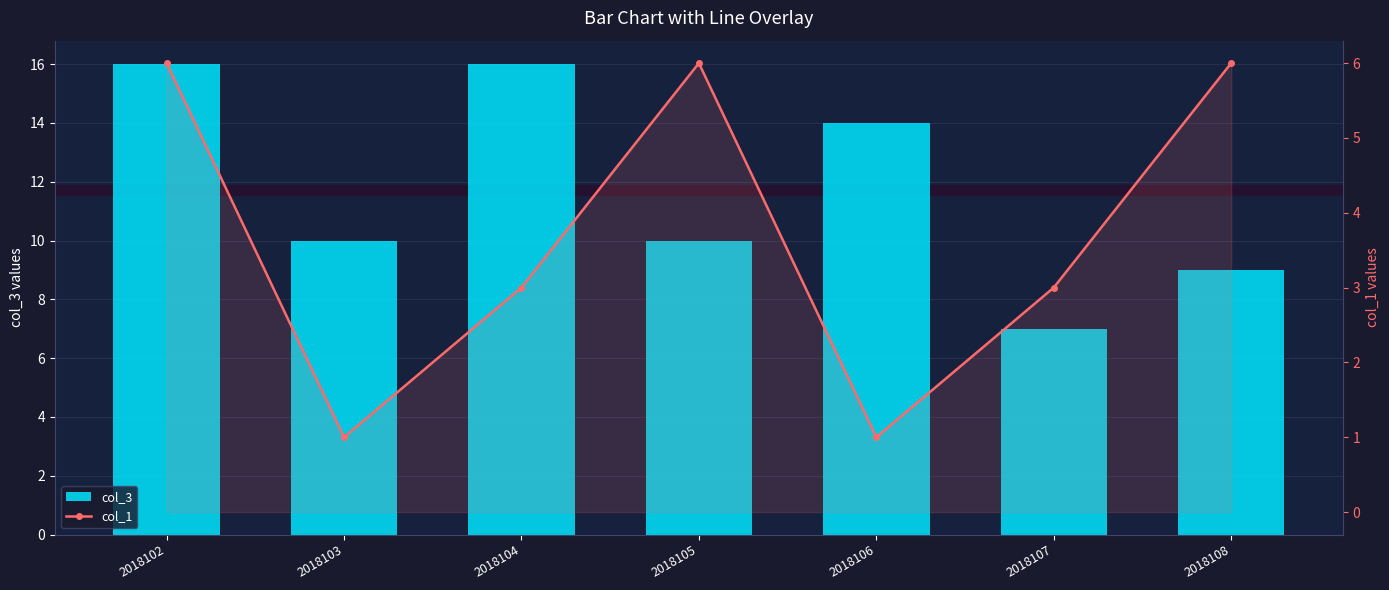

What is the greatest value displayed?

16